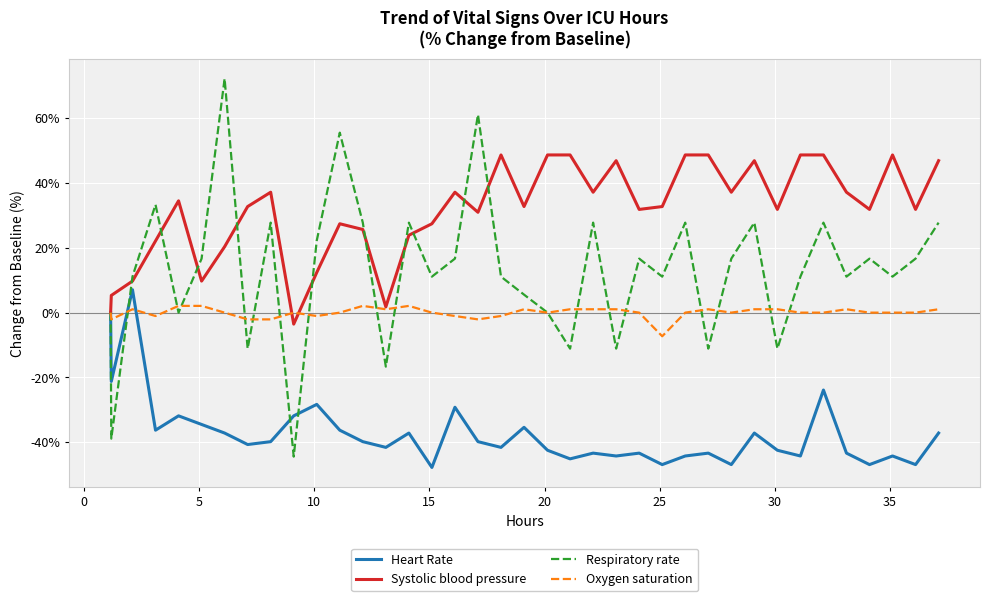

List the series in order of their overall mean, lowest first.

Heart Rate, Oxygen saturation, Respiratory rate, Systolic blood pressure